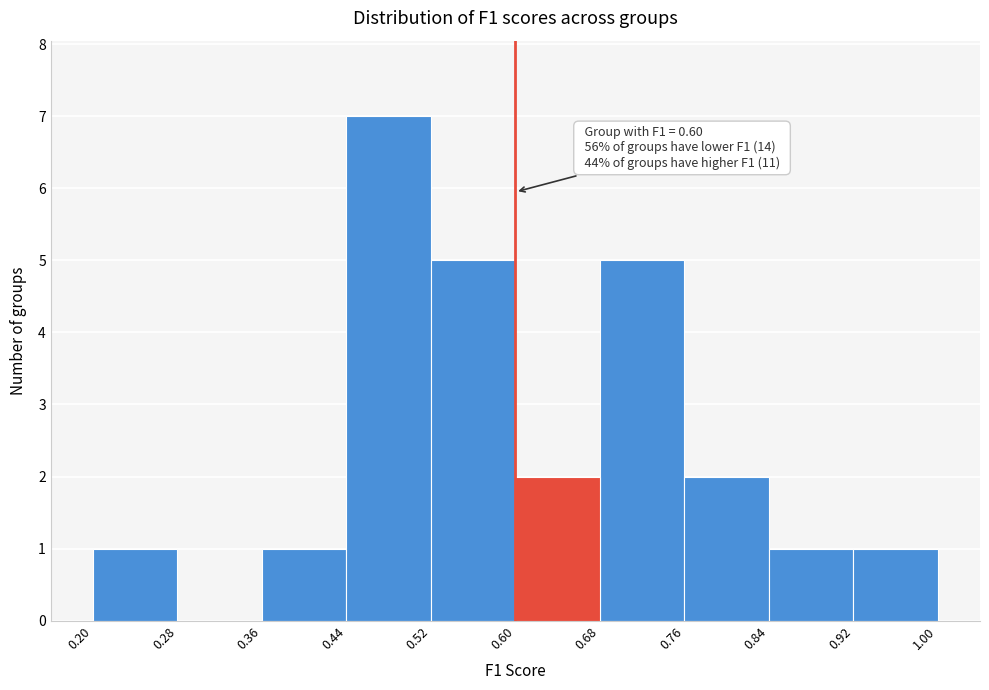

Which range on the x-axis has the tallest bar?

0.44 to 0.52